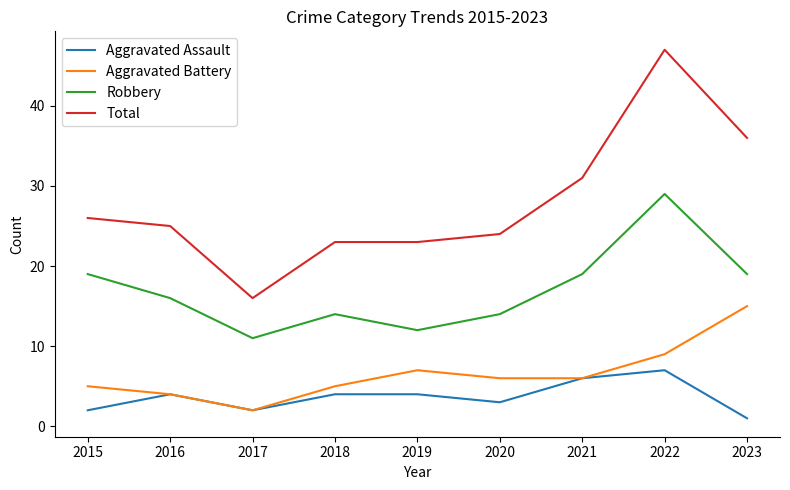

How many values in the Aggravated Battery series are below 6?

4